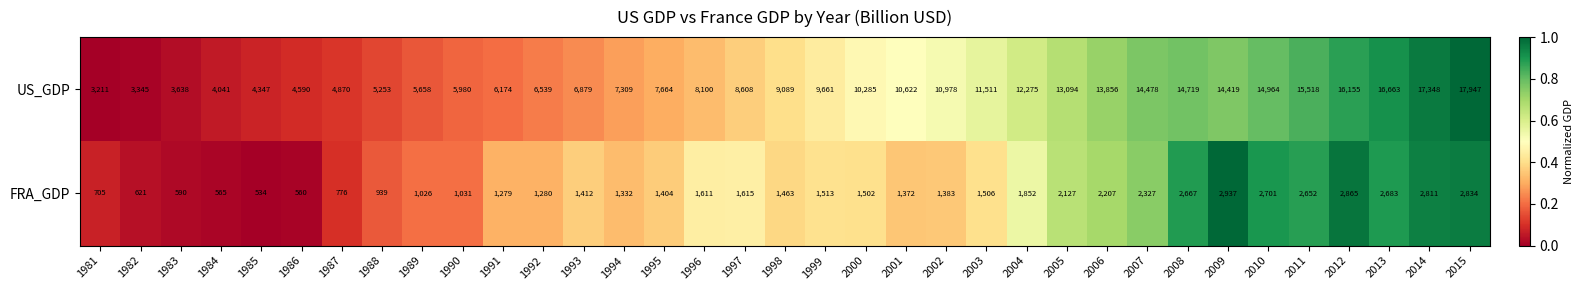

At which category does the chart reach its minimum across all series?

1985